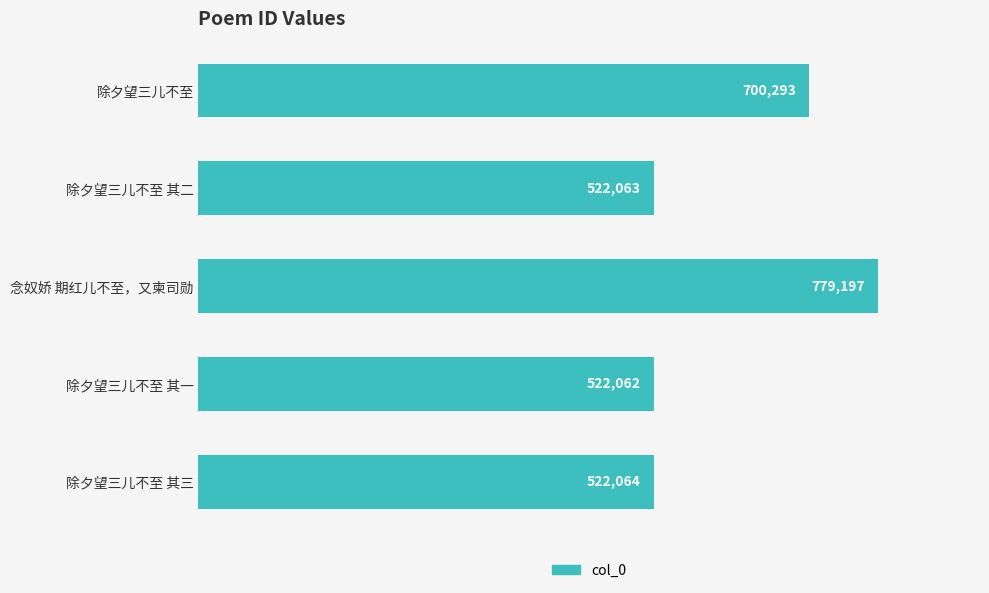

Which has a higher value, 除夕望三儿不至 or 除夕望三儿不至 其三?

除夕望三儿不至